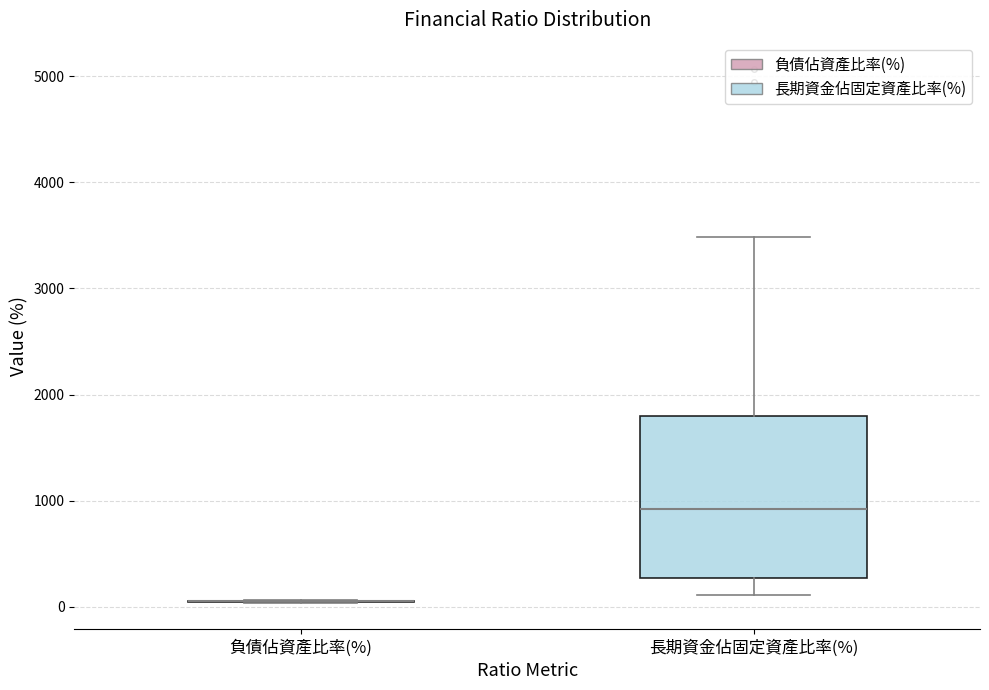

Where does the median line of the box for 長期資金佔固定資產比率(%) sit on the y-axis? The values are not printed on the chart, so give them approximately, as read against the axis.

900